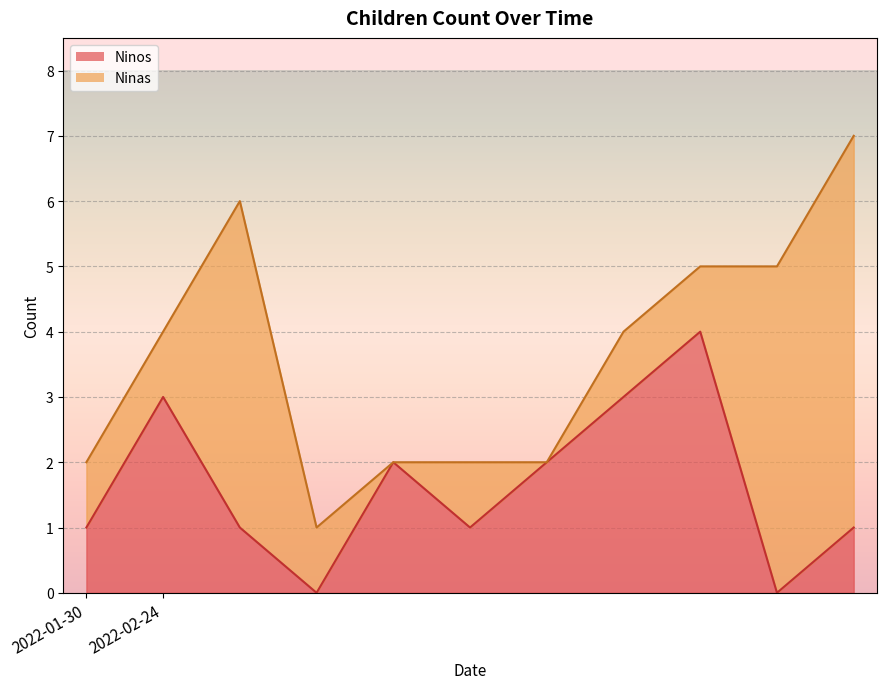

Reading left to right, what are all the values shown in this chart?

1	3	1	0	2	1	2	3	4	0	1